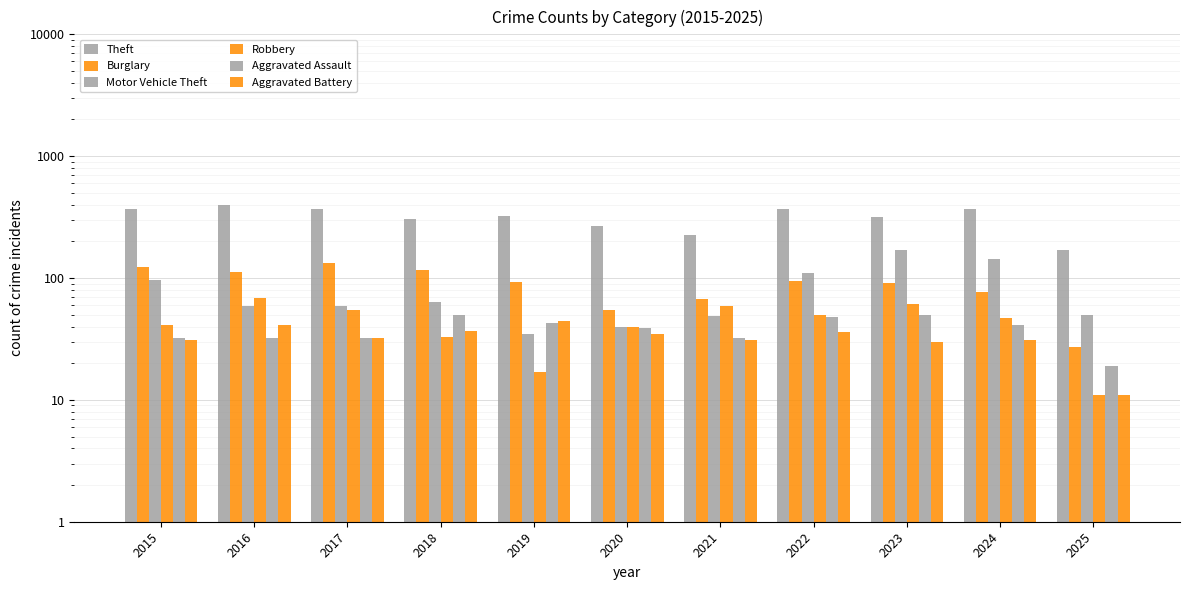

At which label does Aggravated Assault reach its minimum?

2025